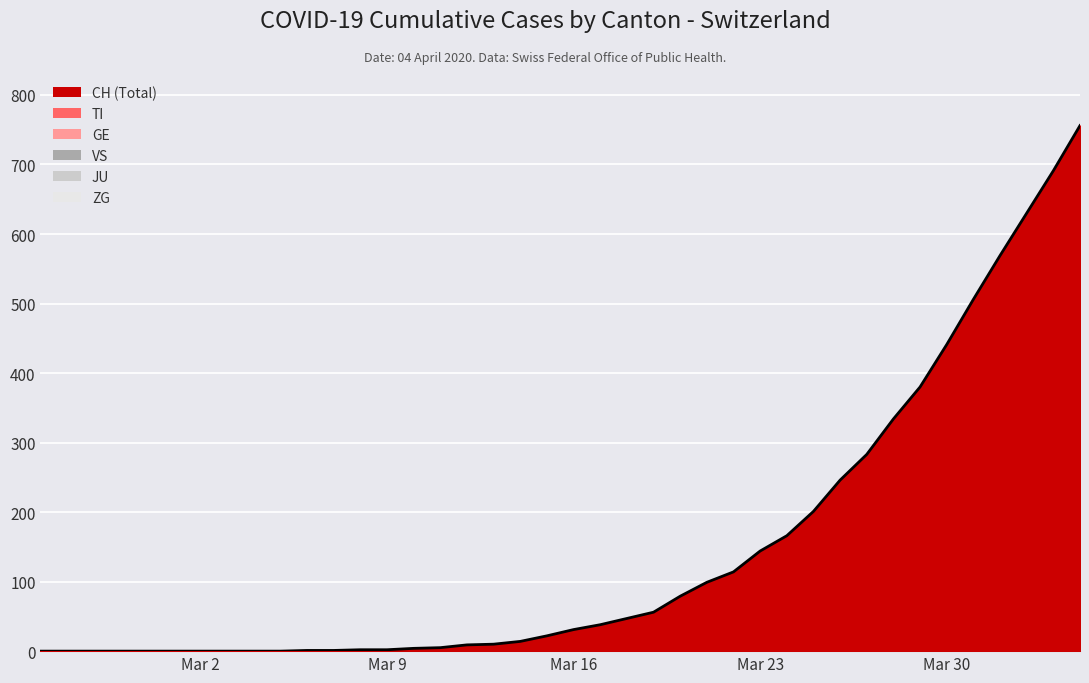

At which category is the sum across all series the highest?

2020-04-04